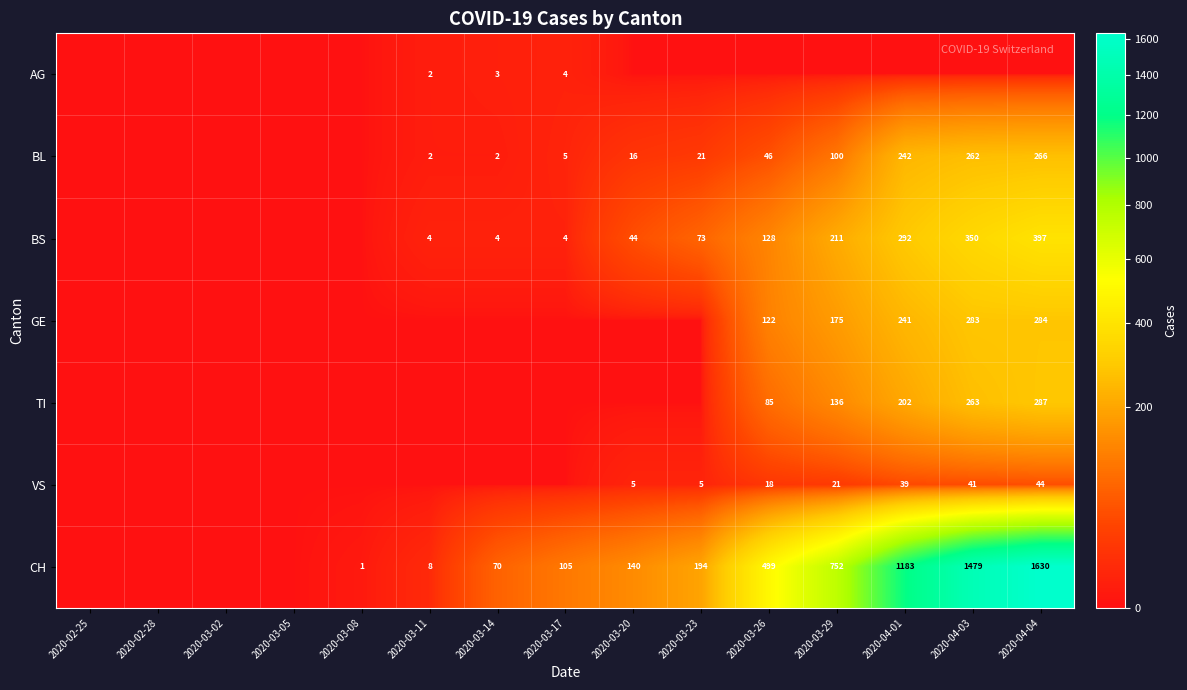

What is the sum of the TI values at 2020-04-04 and 2020-03-29?

423